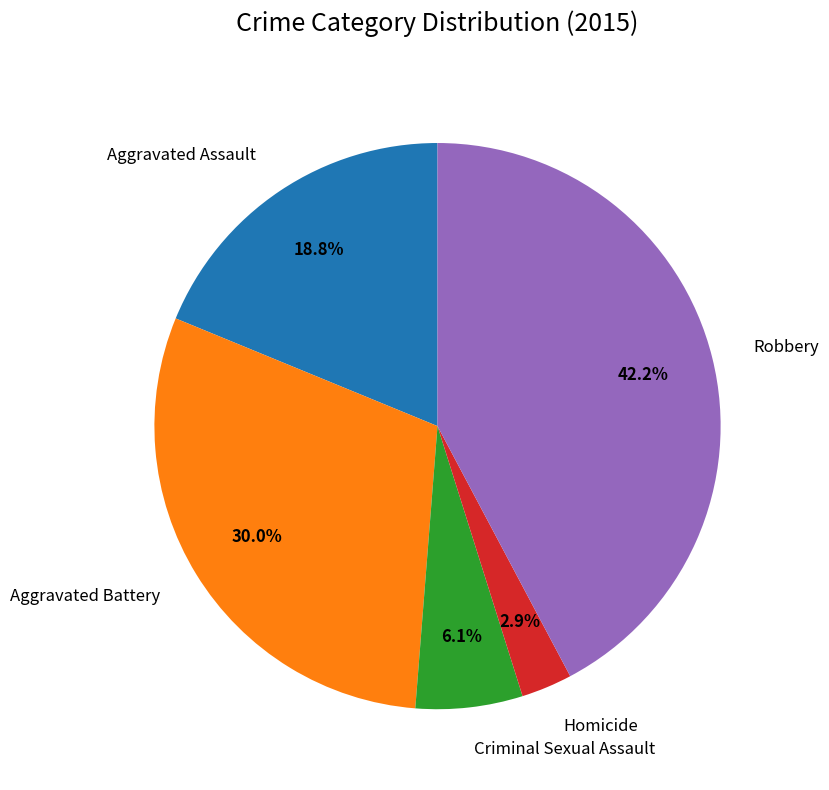

Does any single category account for the majority?

No